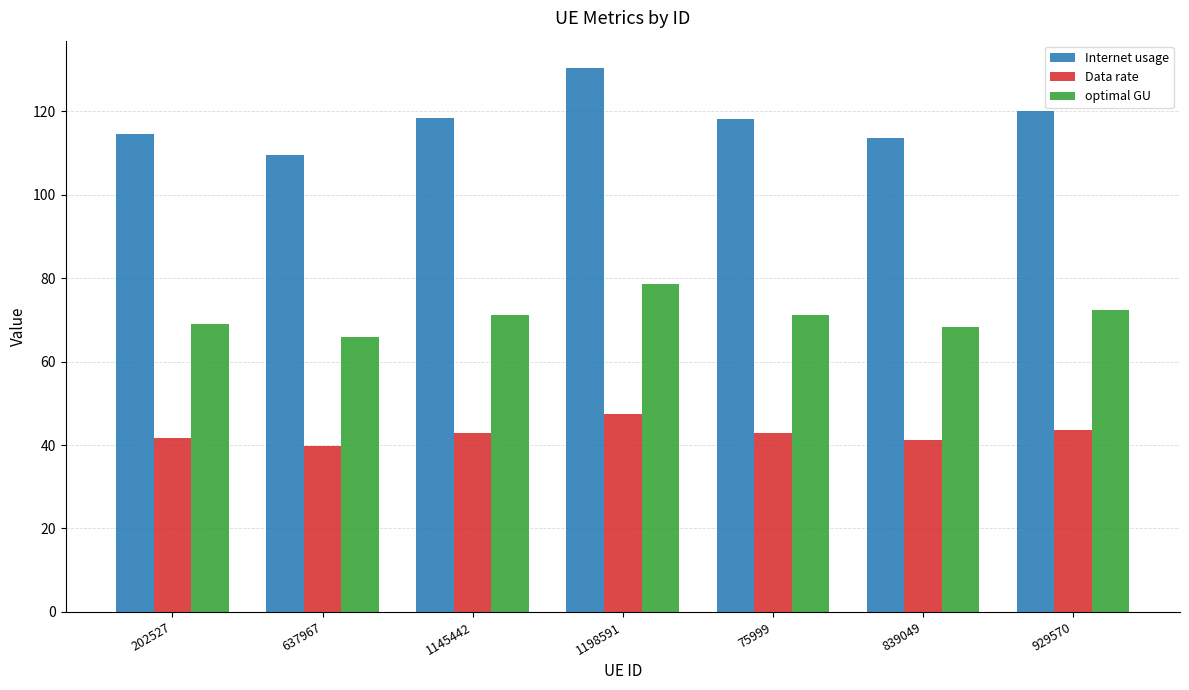

Which series changed the most between 637967 and 1198591?

Internet usage